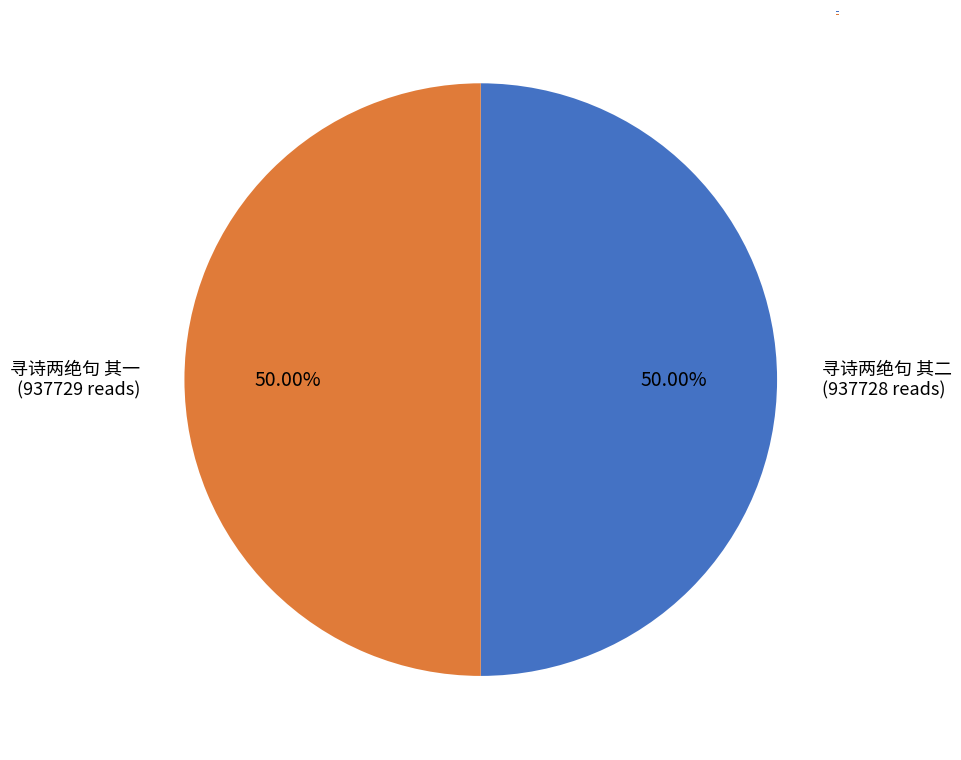

To the nearest percent, what is the average slice percentage?

50%